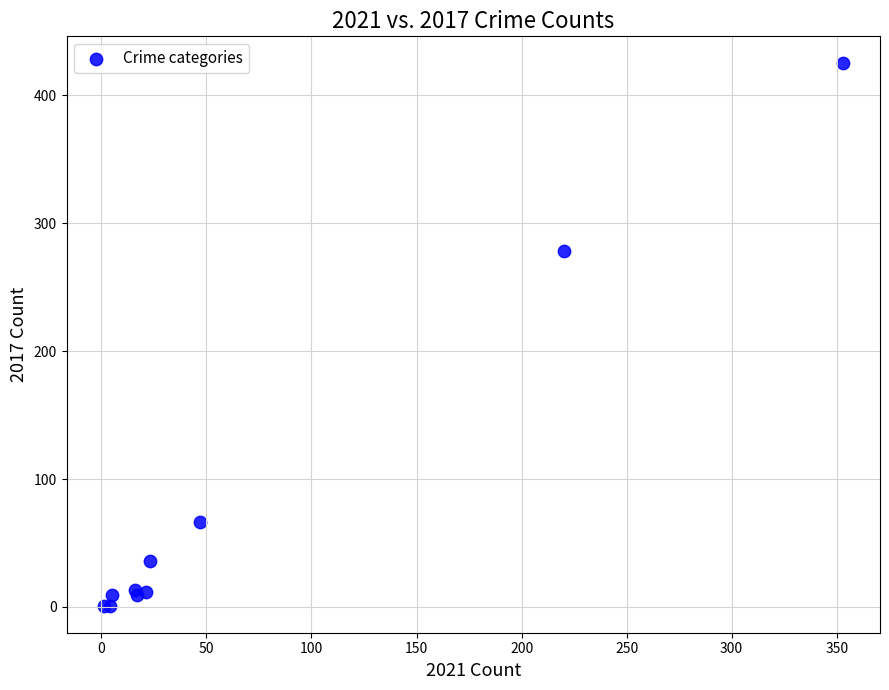

What Y value in the scatter plot is closest to 213?

278